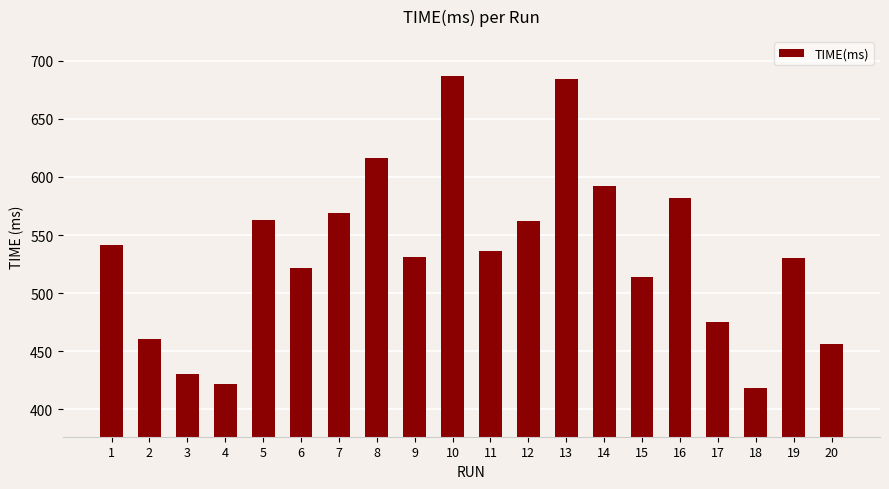

The chart shows a value of 513.8 at 15. True or false?

True